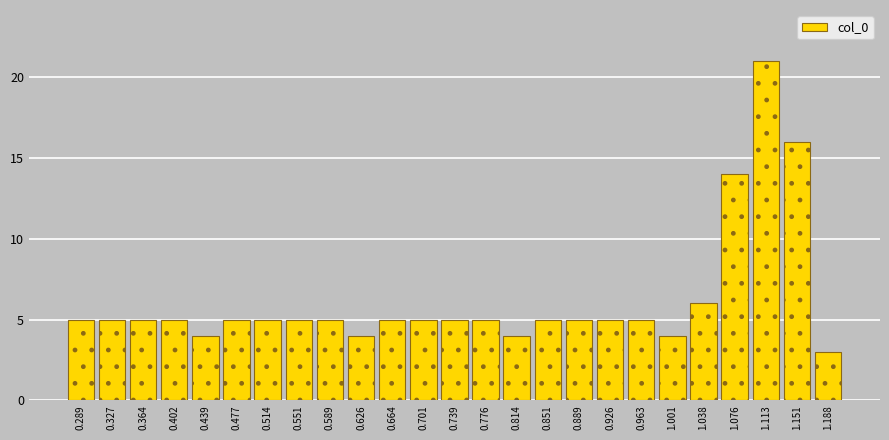

Reading left to right, transcribe this chart: for each bar, give the range it covers on the x-axis and its height. Neither the bar edges nor the heights are printed on the chart, so give them approximately, as read against the axes.

0.270 to 0.310: 5
0.310 to 0.345: 5
0.345 to 0.385: 5
0.385 to 0.420: 5
0.420 to 0.460: 4
0.460 to 0.495: 5
0.495 to 0.535: 5
0.535 to 0.570: 5
0.570 to 0.610: 5
0.610 to 0.645: 4
0.645 to 0.685: 5
0.685 to 0.720: 5
0.720 to 0.755: 5
0.755 to 0.795: 5
0.795 to 0.830: 4
0.830 to 0.870: 5
0.870 to 0.905: 5
0.905 to 0.945: 5
0.945 to 0.980: 5
0.980 to 1.020: 4
1.020 to 1.055: 6
1.055 to 1.095: 14
1.095 to 1.130: 21
1.130 to 1.170: 16
1.170 to 1.205: 3